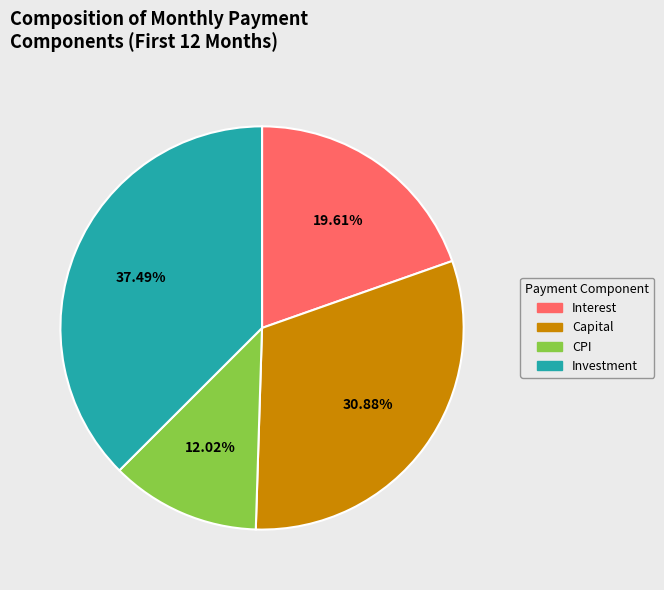

Is there a majority slice in this chart?

No